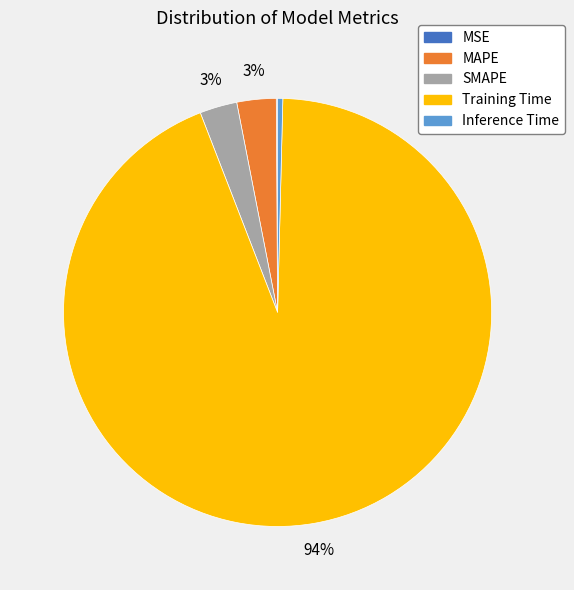

Combined, do Training Time and Inference Time account for over 50%?

Yes